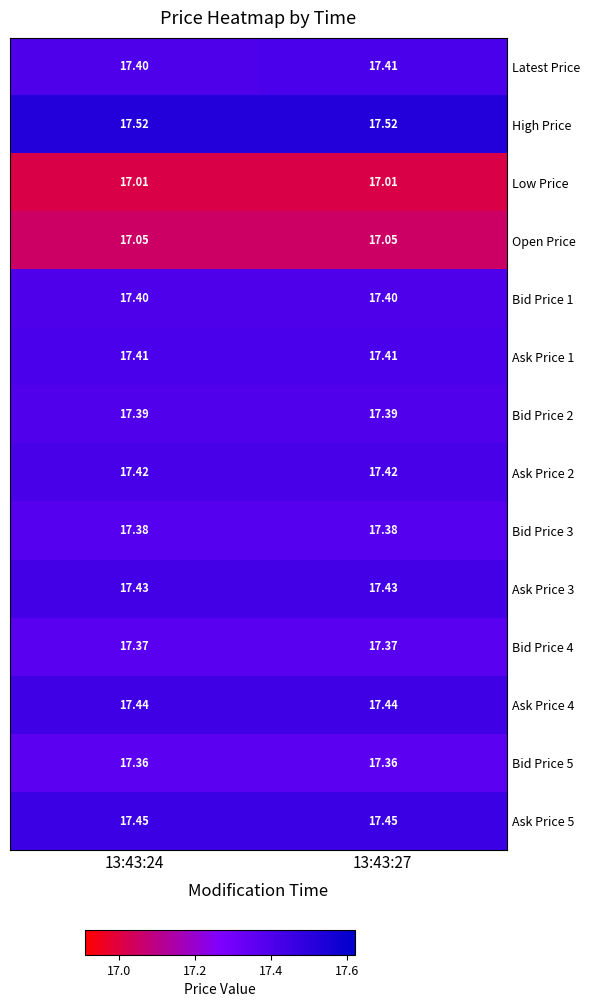

Which series changed the most between 13:43:24 and 13:43:27?

Latest Price